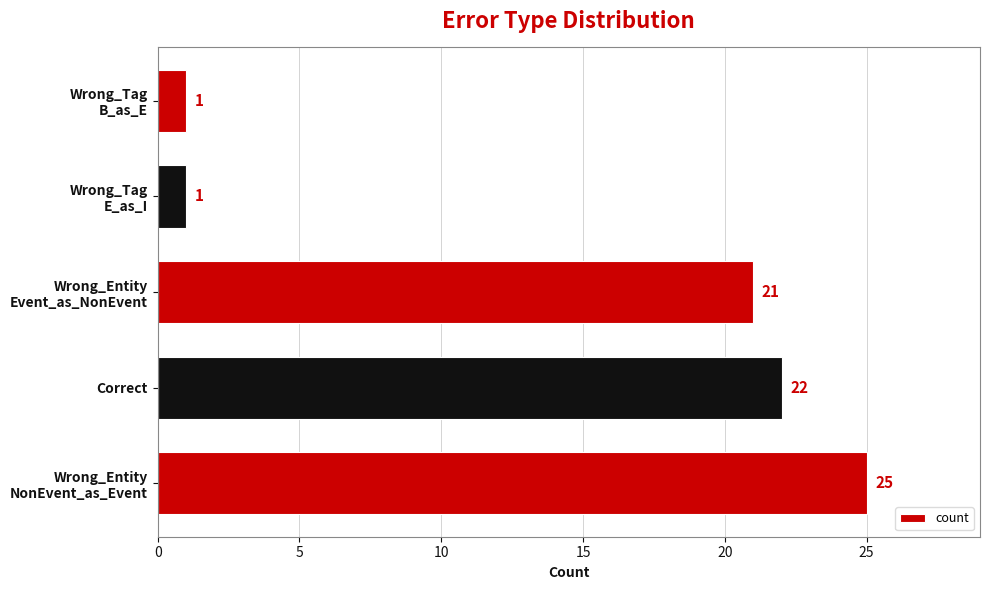

Reading bottom to top, list all the values displayed in this chart.

25	22	21	1	1